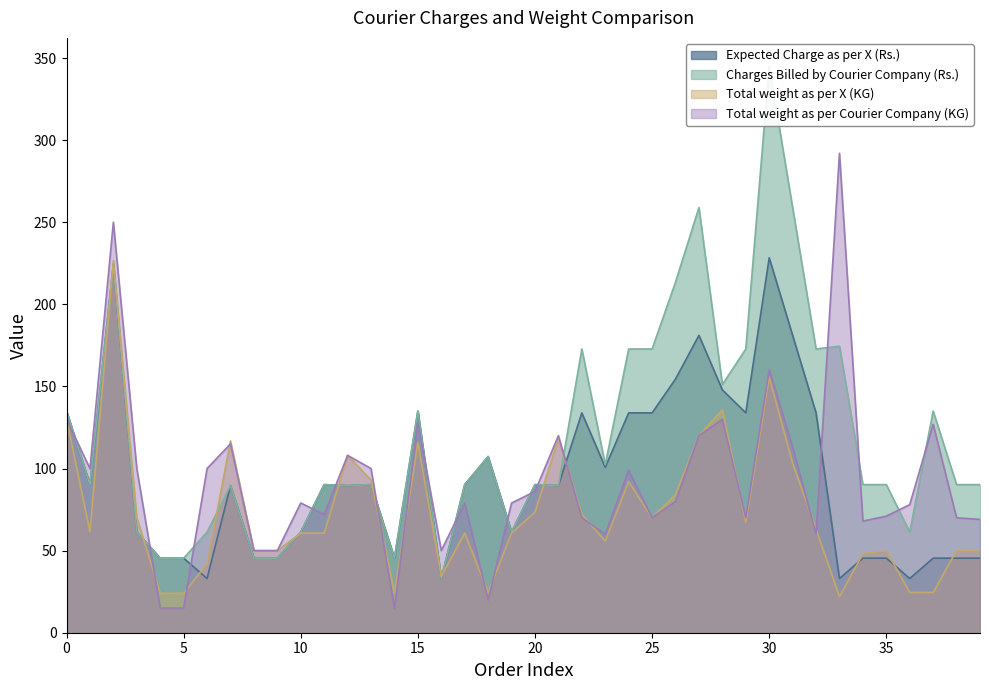

What is the spread (max minus min) of values at 0?

5.0